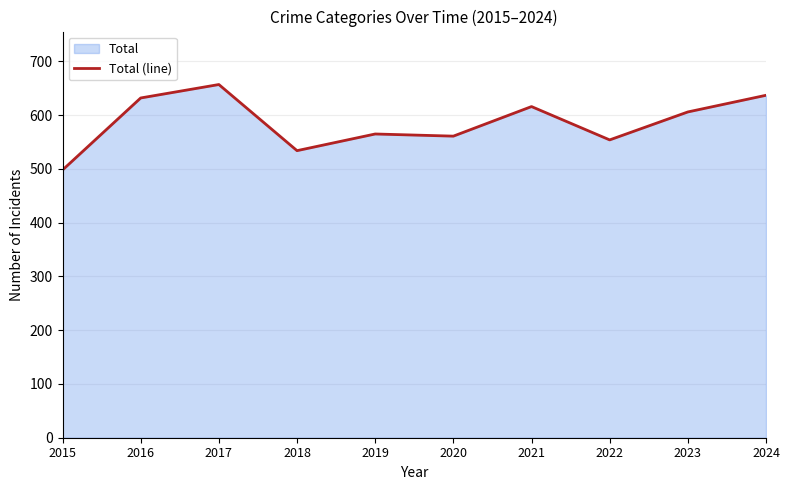

Which has a higher value, 2023 or 2020?

2023